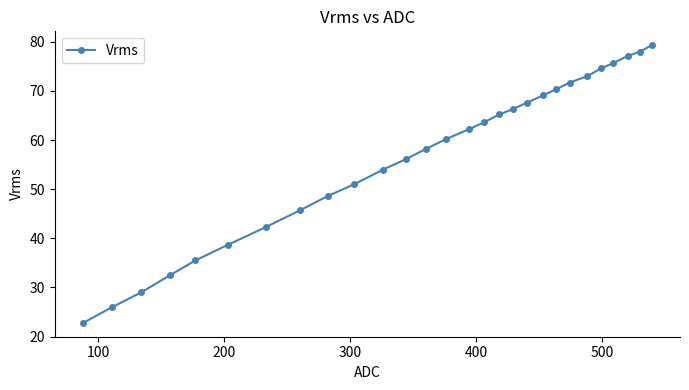

What is the value of the 13th point from the left?

58.2